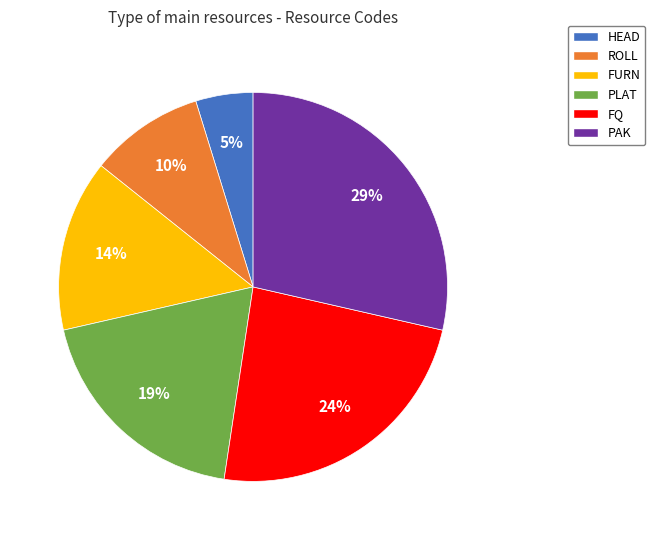

To the nearest percent, what is the difference between the PLAT and HEAD slice percentages?

14%